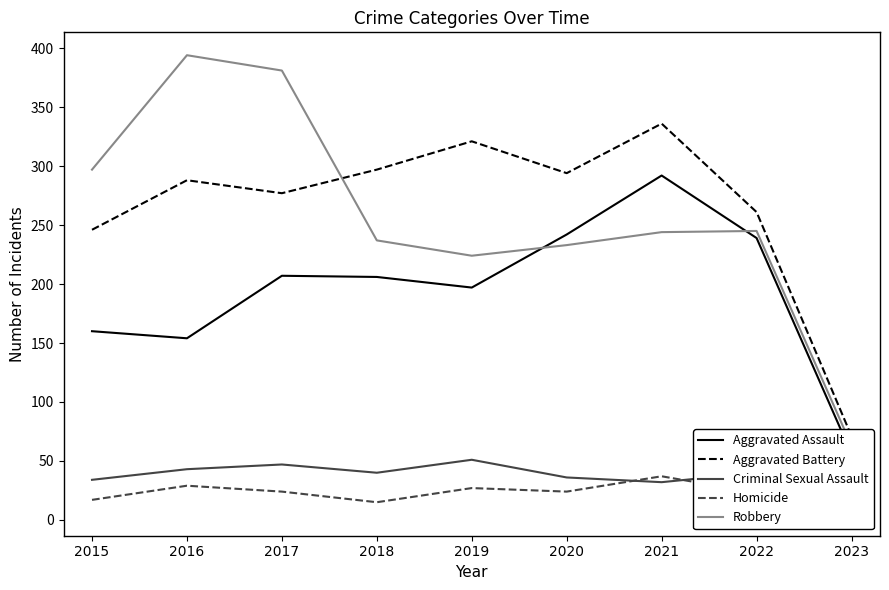

How many categories are shown in the chart?

9